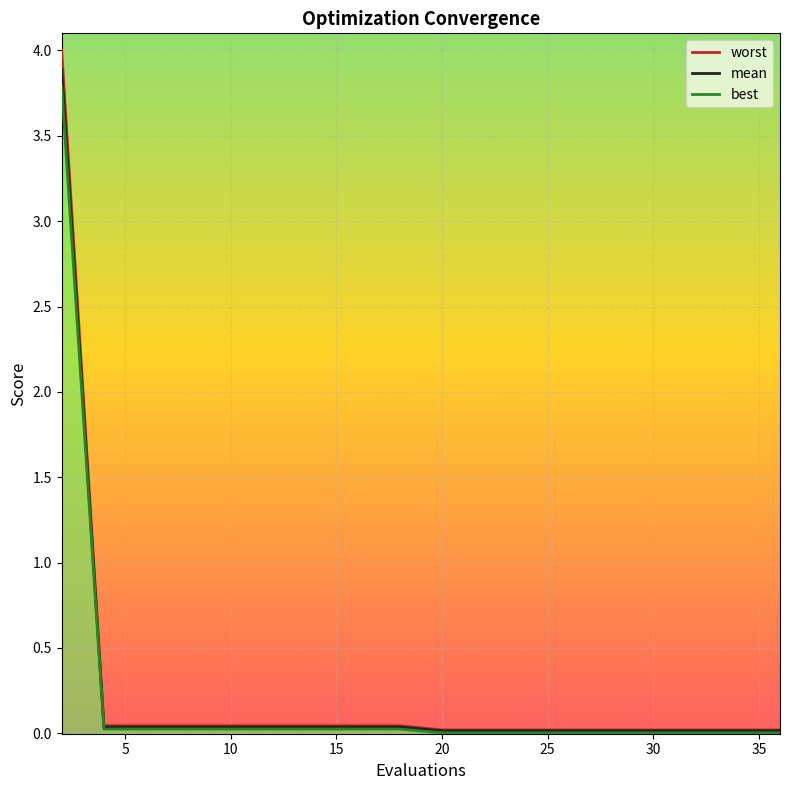

List the series in order of their peak value, highest first.

worst, mean, best